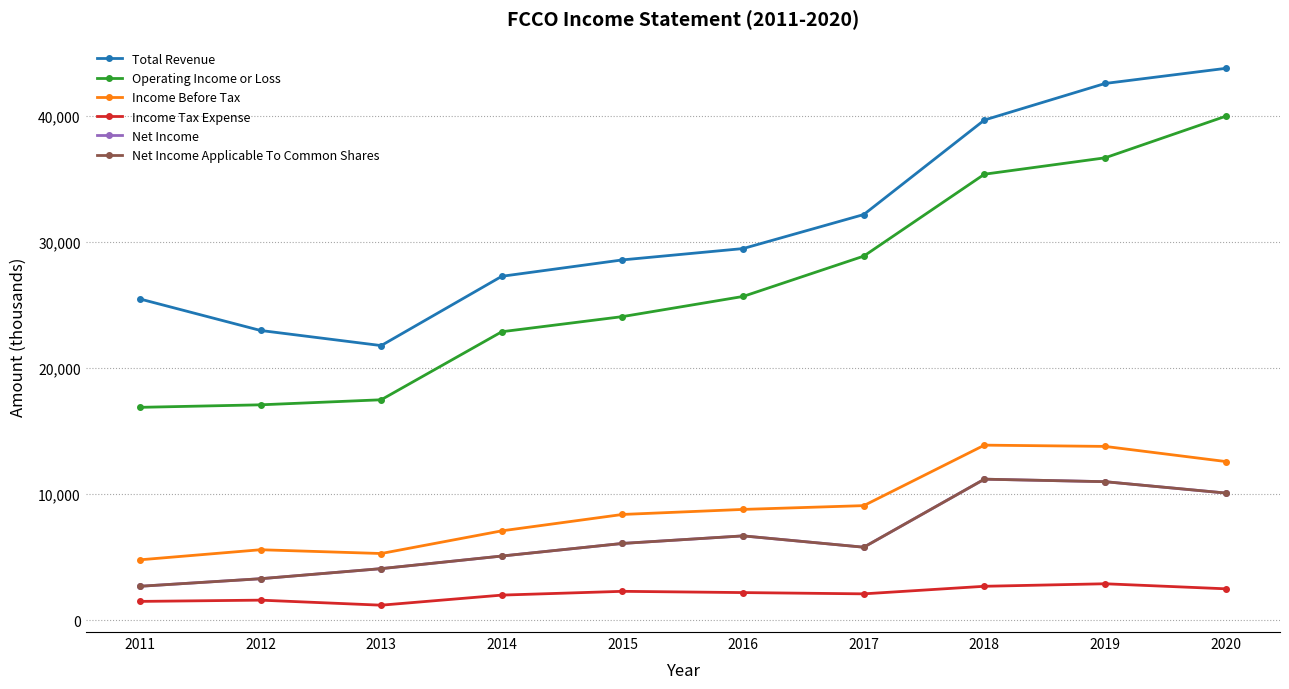

How many lines are shown in the chart?

6